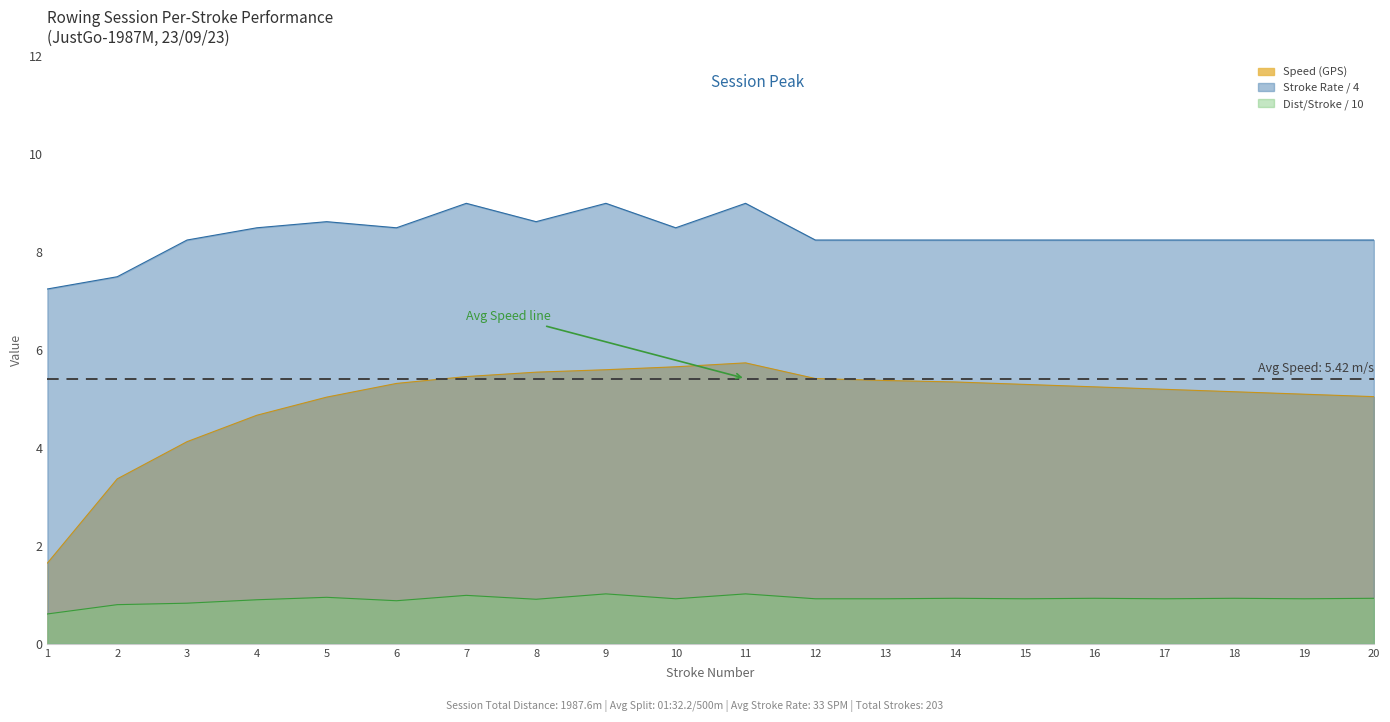

List the labels in order of value, smallest first.

1, 2, 3, 4, 5, 20, 19, 18, 17, 16, 15, 6, 14, 13, 12, 7, 8, 9, 10, 11